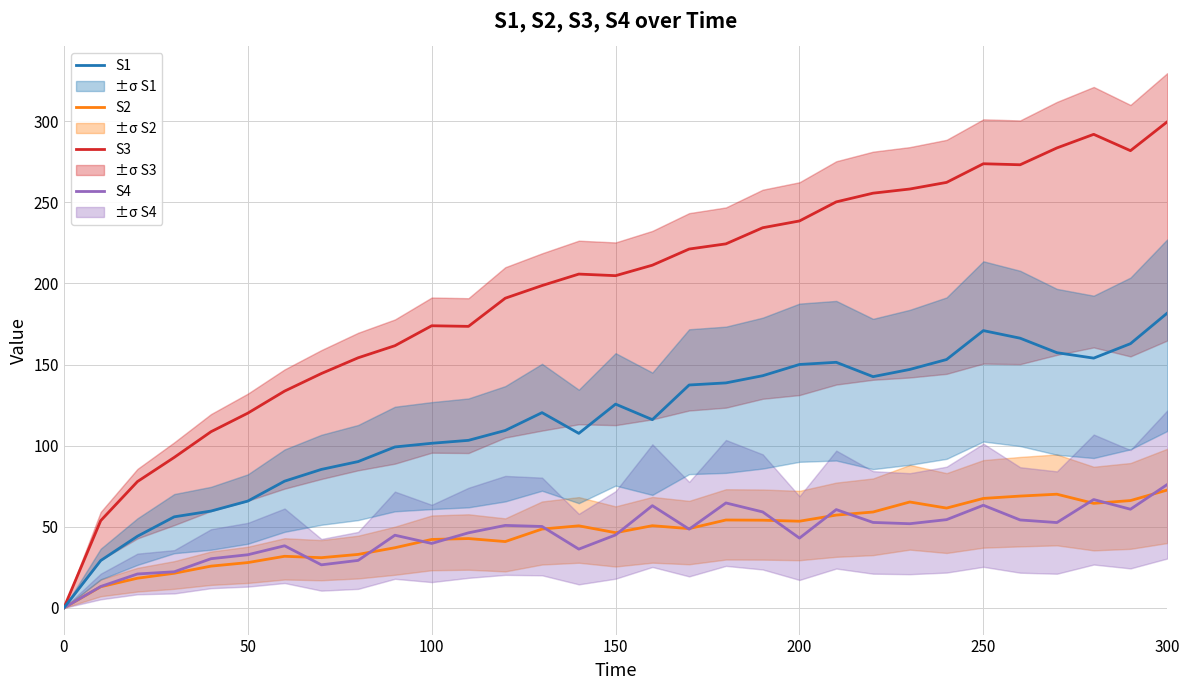

Which series has the largest total across all categories?

S3